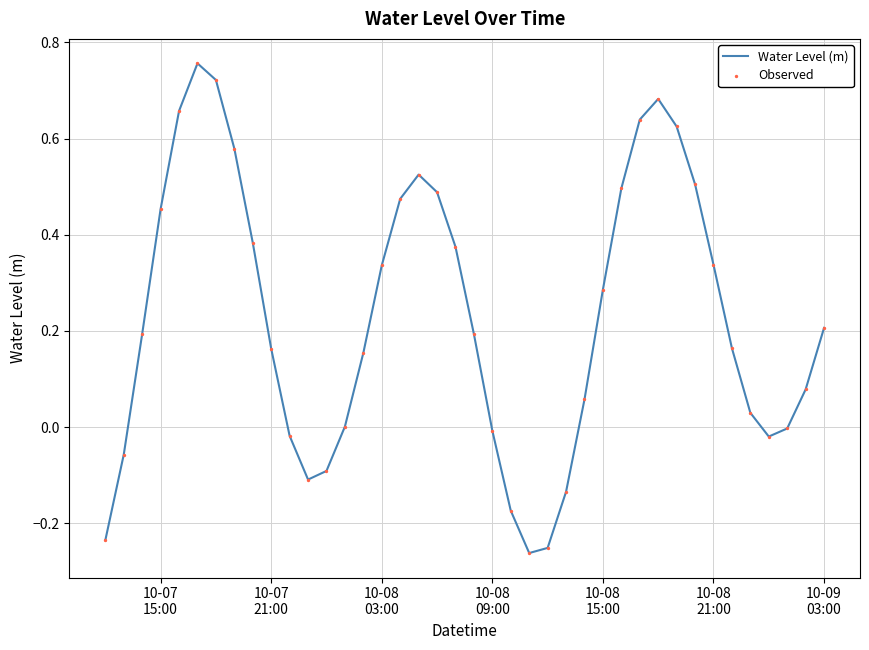

Does the chart have visible grid lines?

Yes